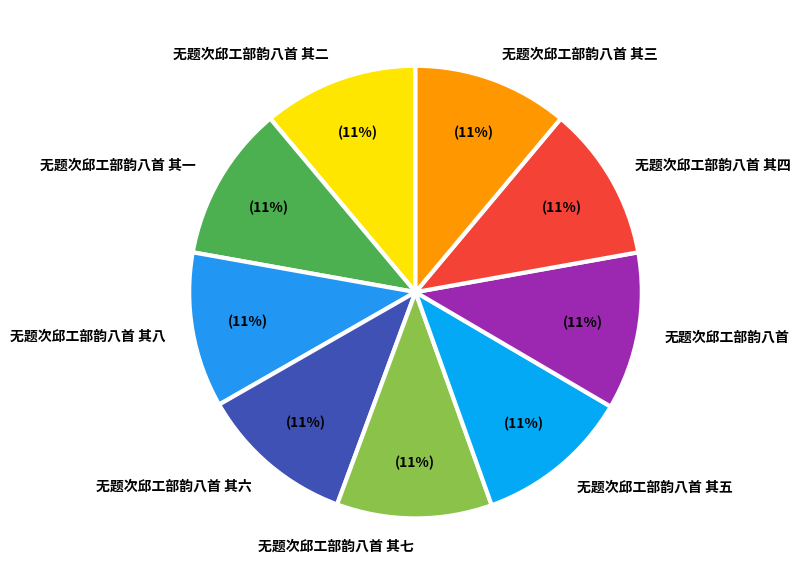

To the nearest percent, what is the combined percentage of 无题次邱工部韵八首 and 无题次邱工部韵八首 其五?

22%